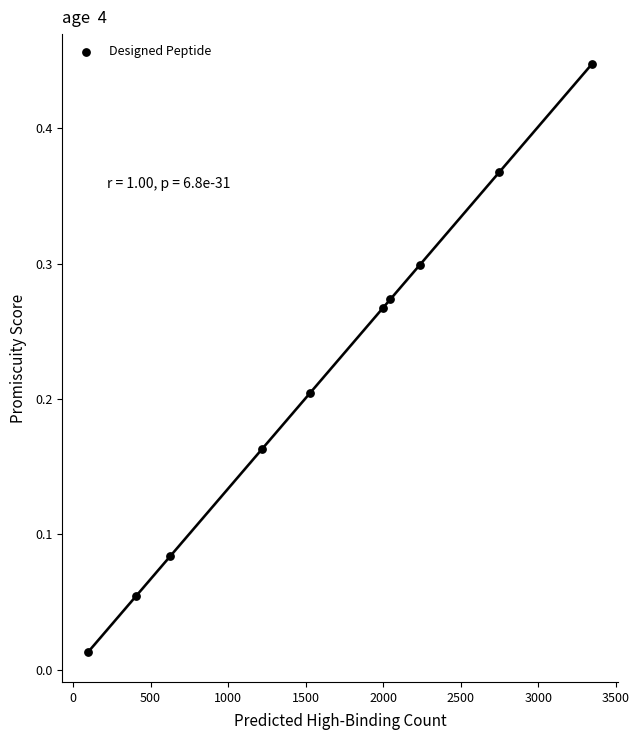

What is the range of X values (max minus min)?

3254.0